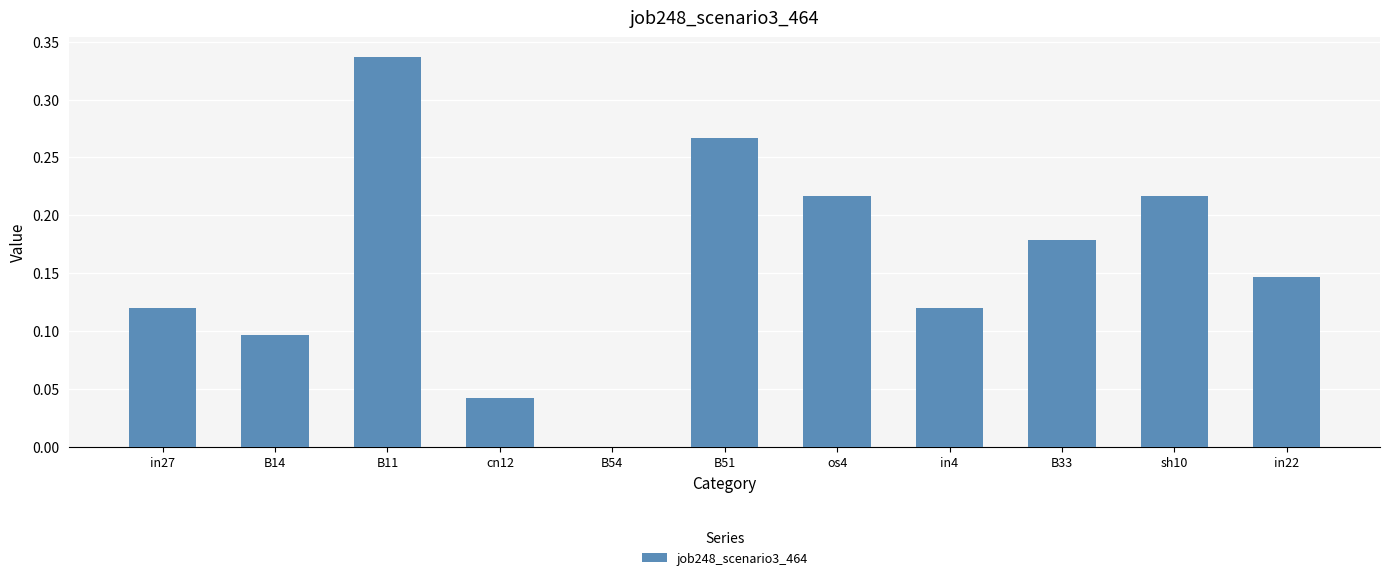

Does the chart contain stacked bars?

No